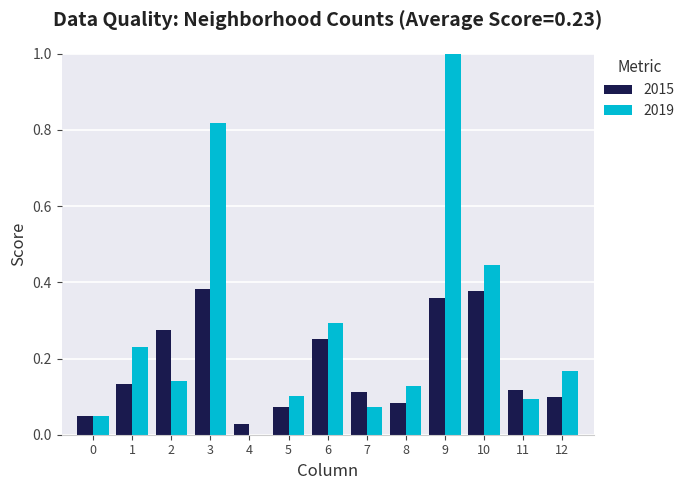

True or false: 2019 has a value of 0.1 at 2.

True